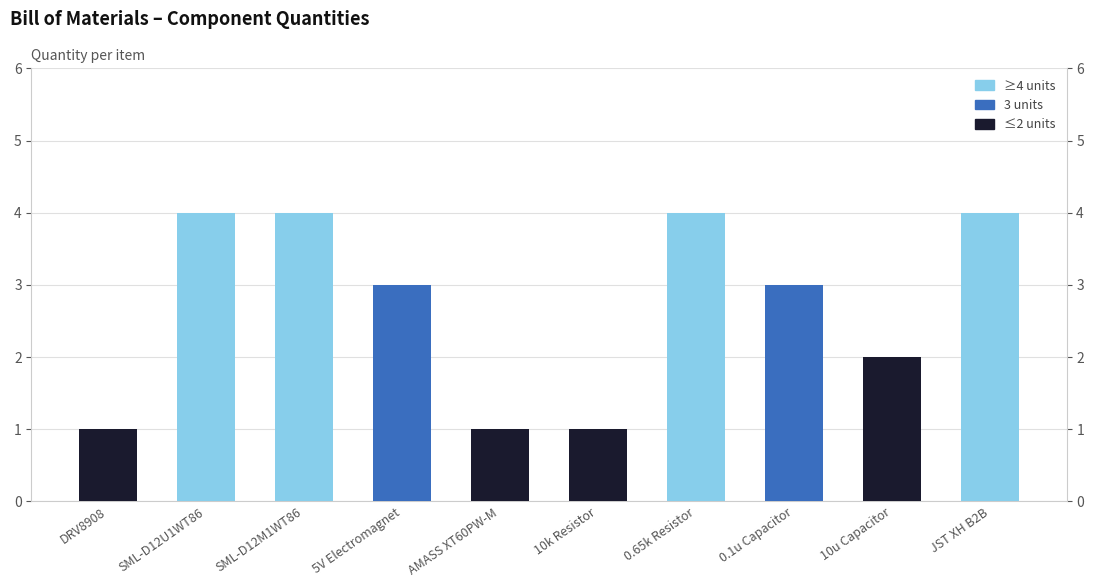

The value at JST XH B2B is 4. True or false?

True